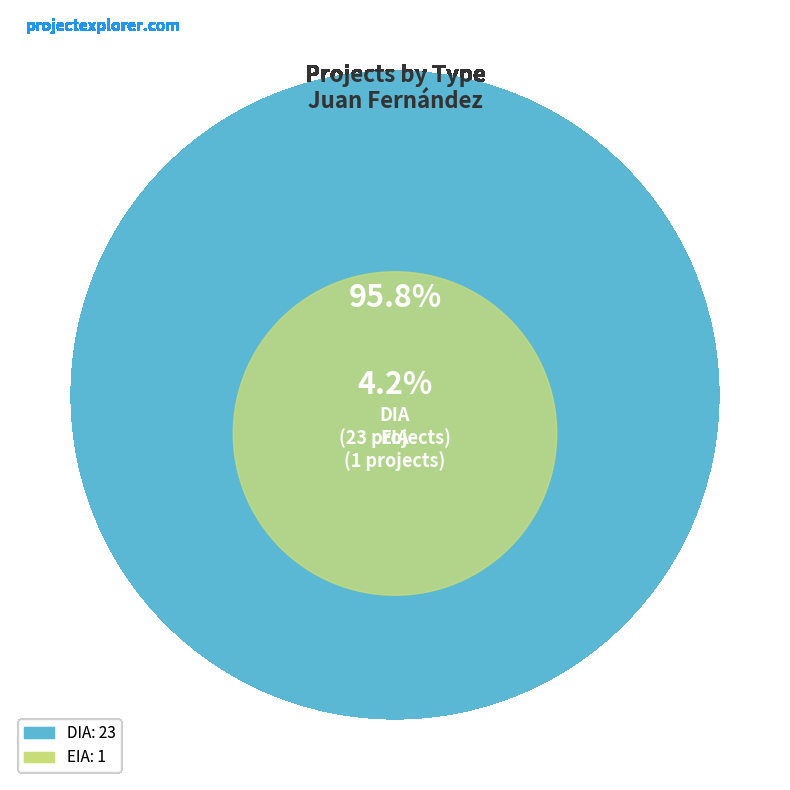

Combined, what portion of the pie is EIA and DIA?

100.0%